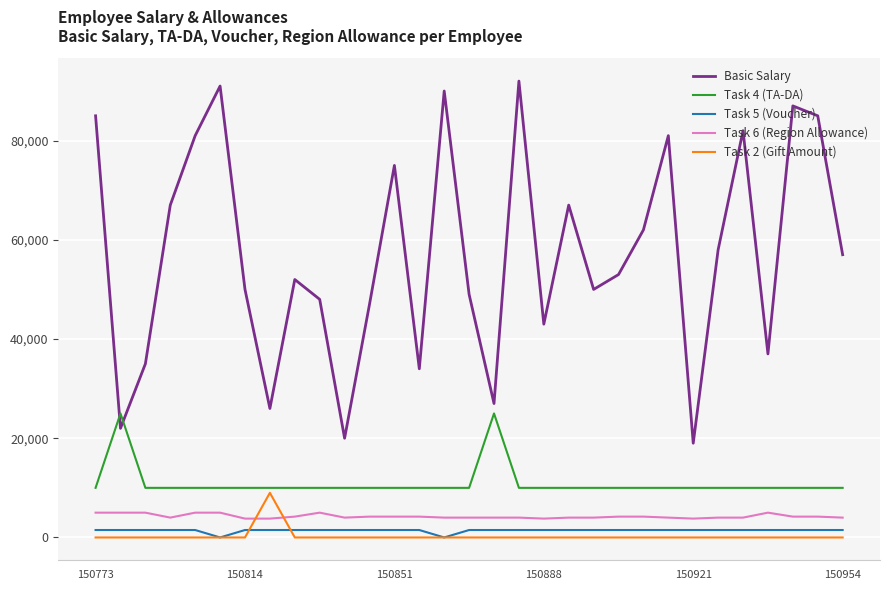

How many lines are shown in the chart?

5